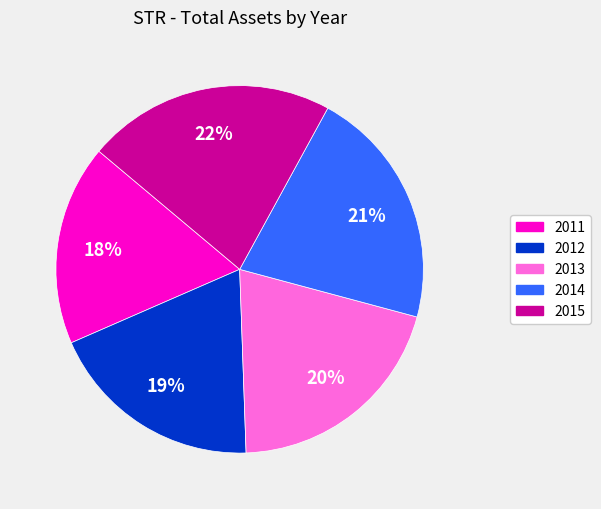

Is it true that 2011 is 27% of the pie?

False